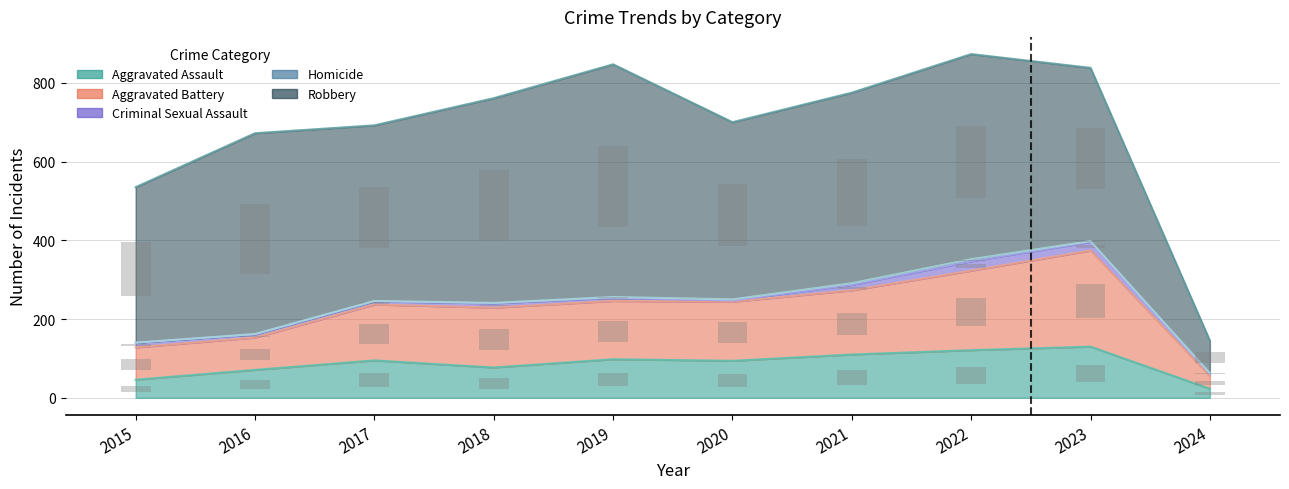

The value of Homicide at 2016 is 0.3. True or false?

True